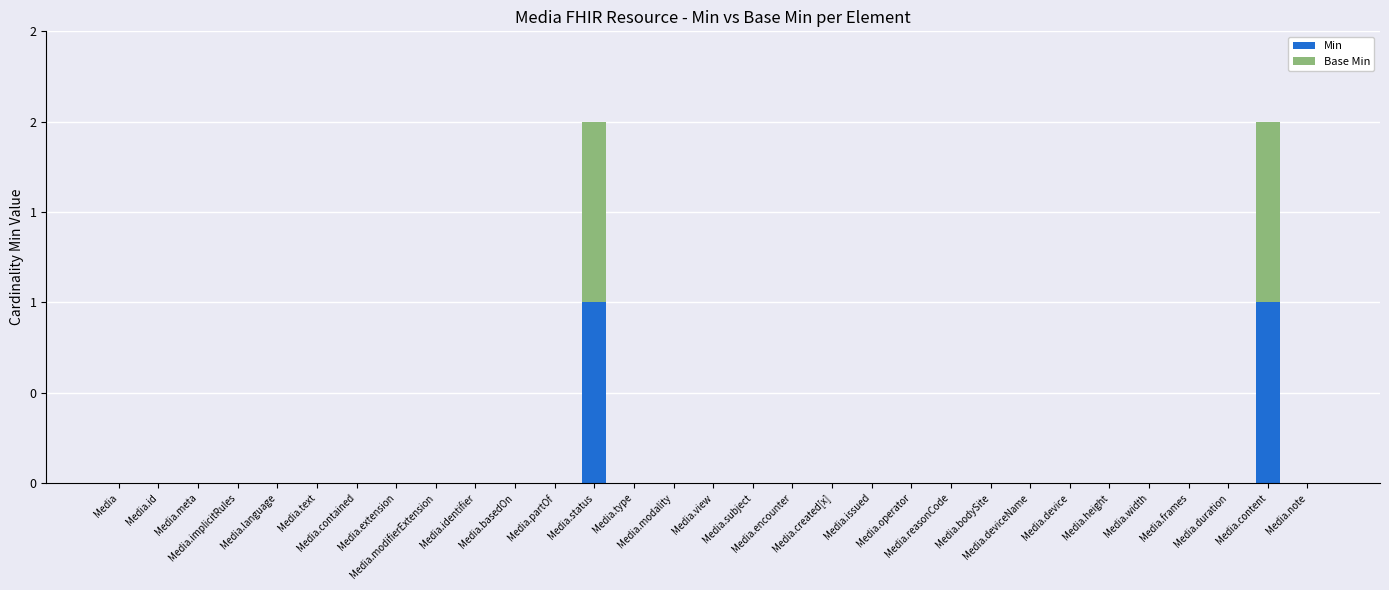

What are all the series names shown in the legend?

Min, Base Min